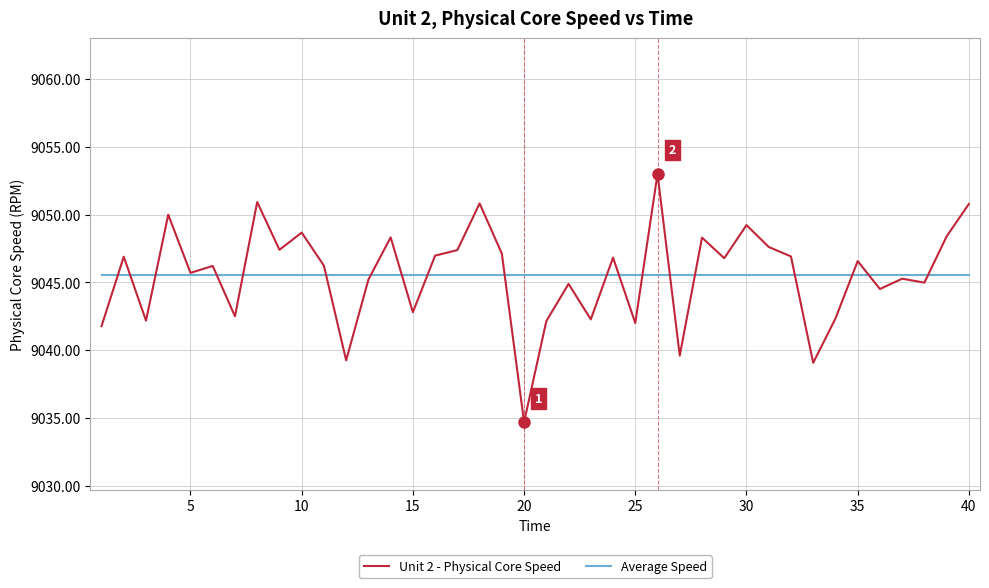

Rank the series by their maximum value, from highest to lowest.

Unit 2 - Physical Core Speed, Average Speed